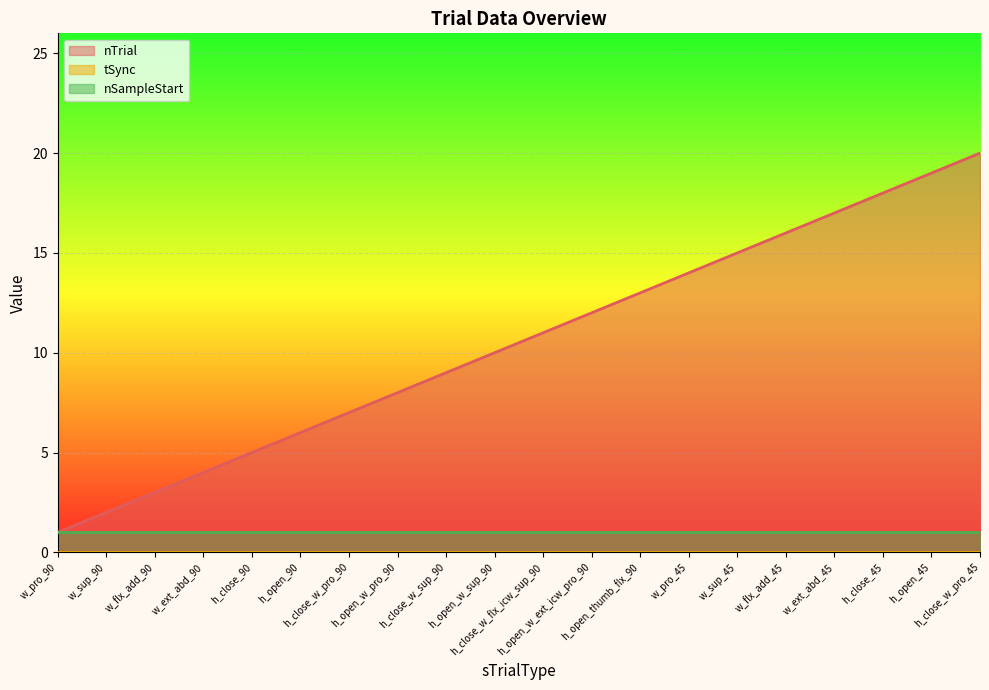

Reading left to right, extract all data points from this chart.

nTrial: 1	2	3	4	5	6	7	8	9	10	11	12	13	14	15	16	17	18	19	20
tSync: 0	0	0	0	0	0	0	0	0	0	0	0	0	0	0	0	0	0	0	0
nSampleStart: 1	1	1	1	1	1	1	1	1	1	1	1	1	1	1	1	1	1	1	1